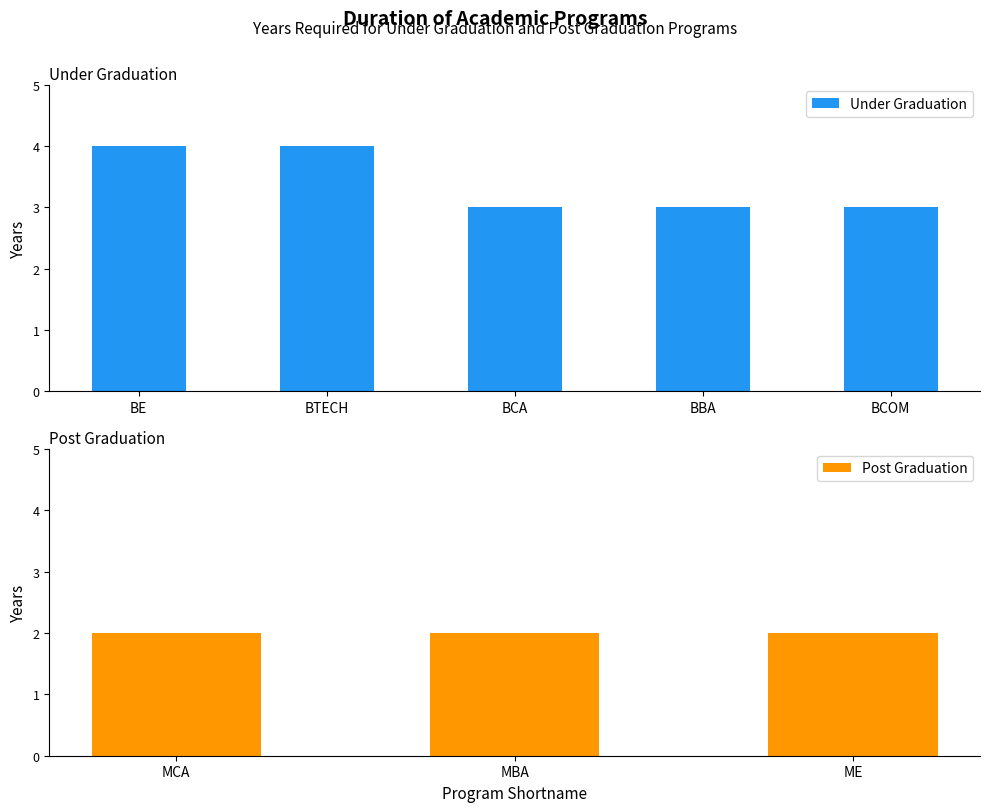

Count the number of categories in the chart.

5